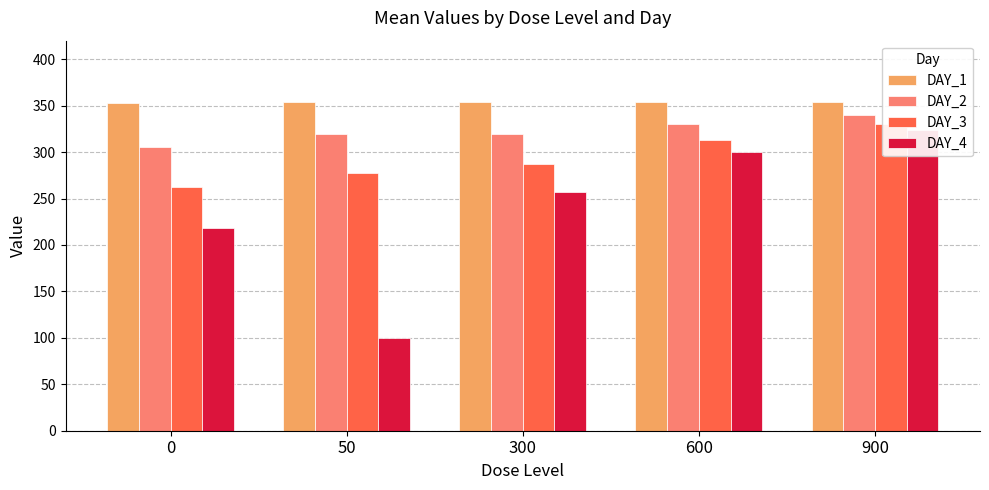

At 600, list the series in order from smallest to largest.

DAY_4, DAY_3, DAY_2, DAY_1